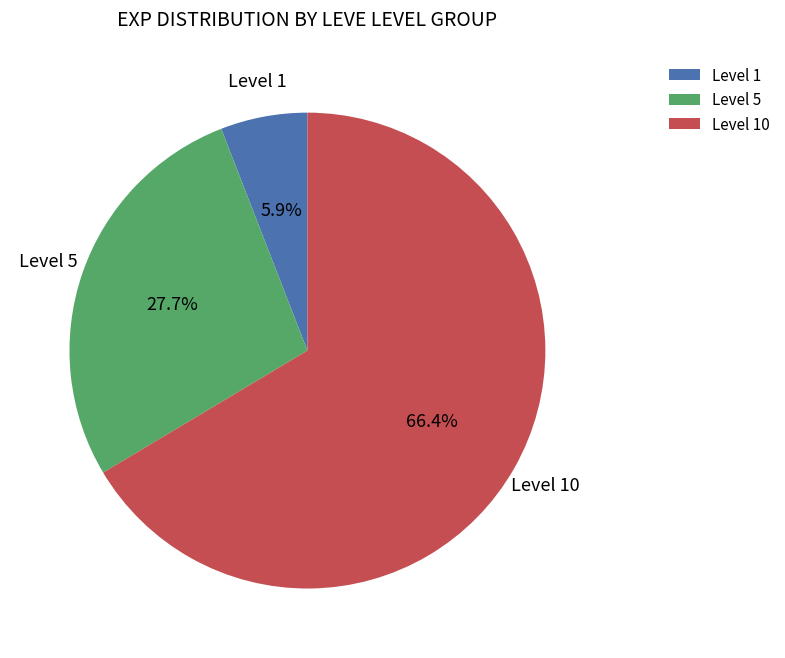

Between Level 10 and Level 1, which is larger?

Level 10